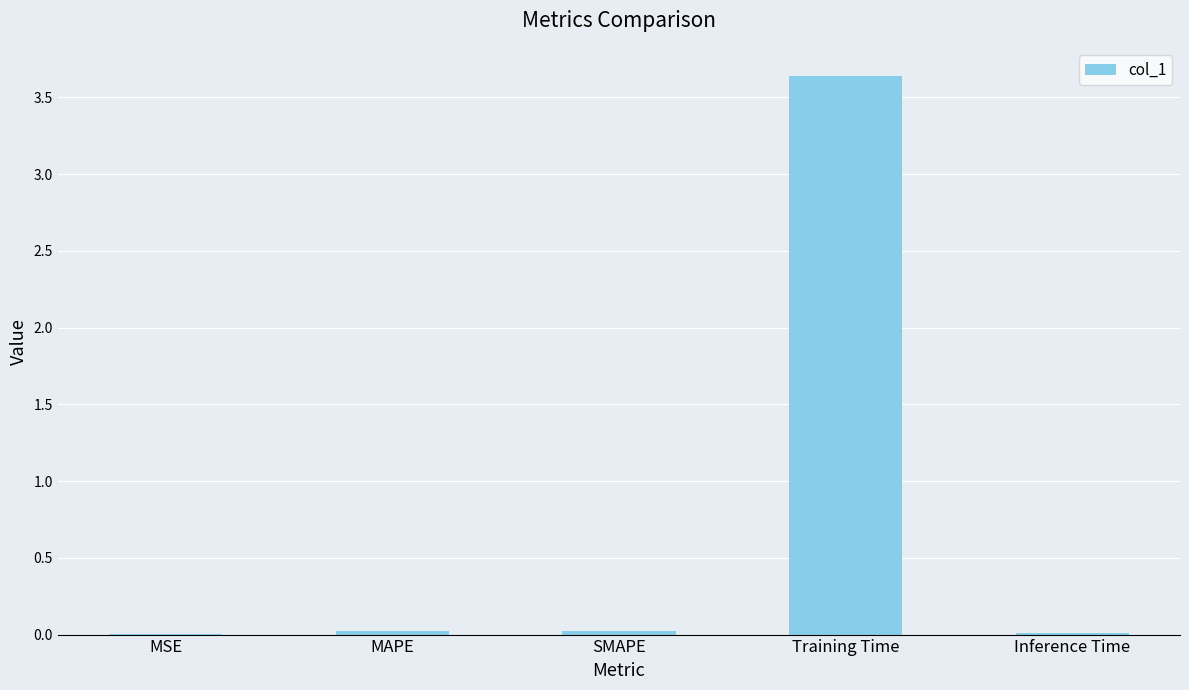

What is the sum of the values at Training Time and Inference Time?

3.7